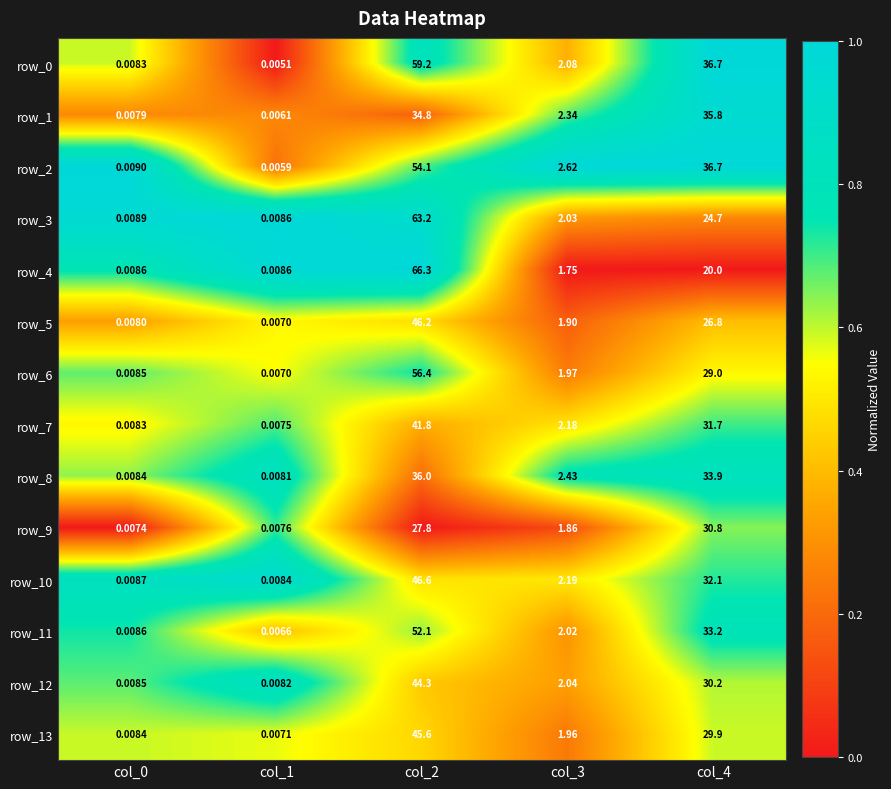

Is the value of row_7 at col_3 greater than the value of row_11 at col_0?

Yes